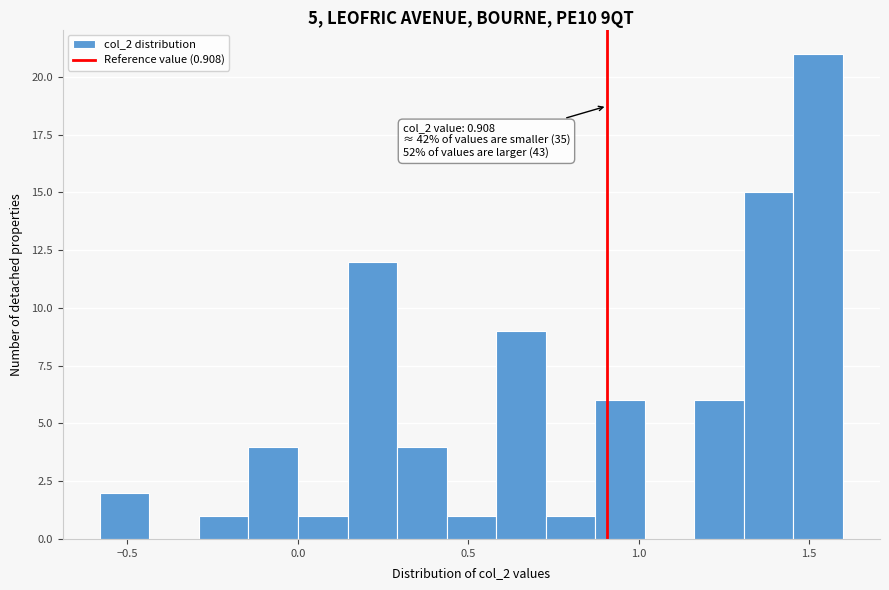

Read against the x-axis, roughly where is the centre of the tallest bar?

1.55